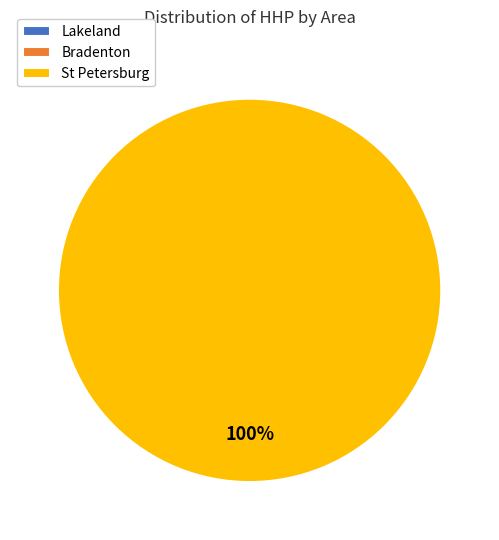

Is the sum of 14 and 19 greater than half?

No